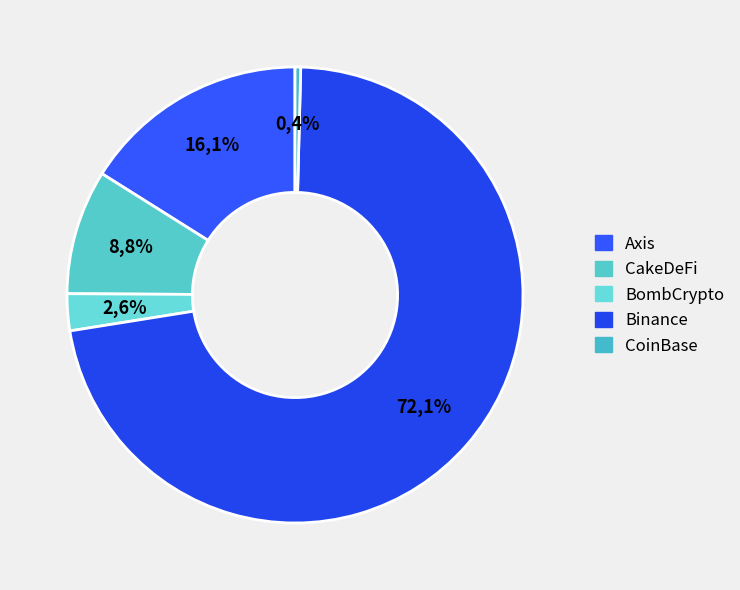

True or false: Axis accounts for 16% of the total.

True